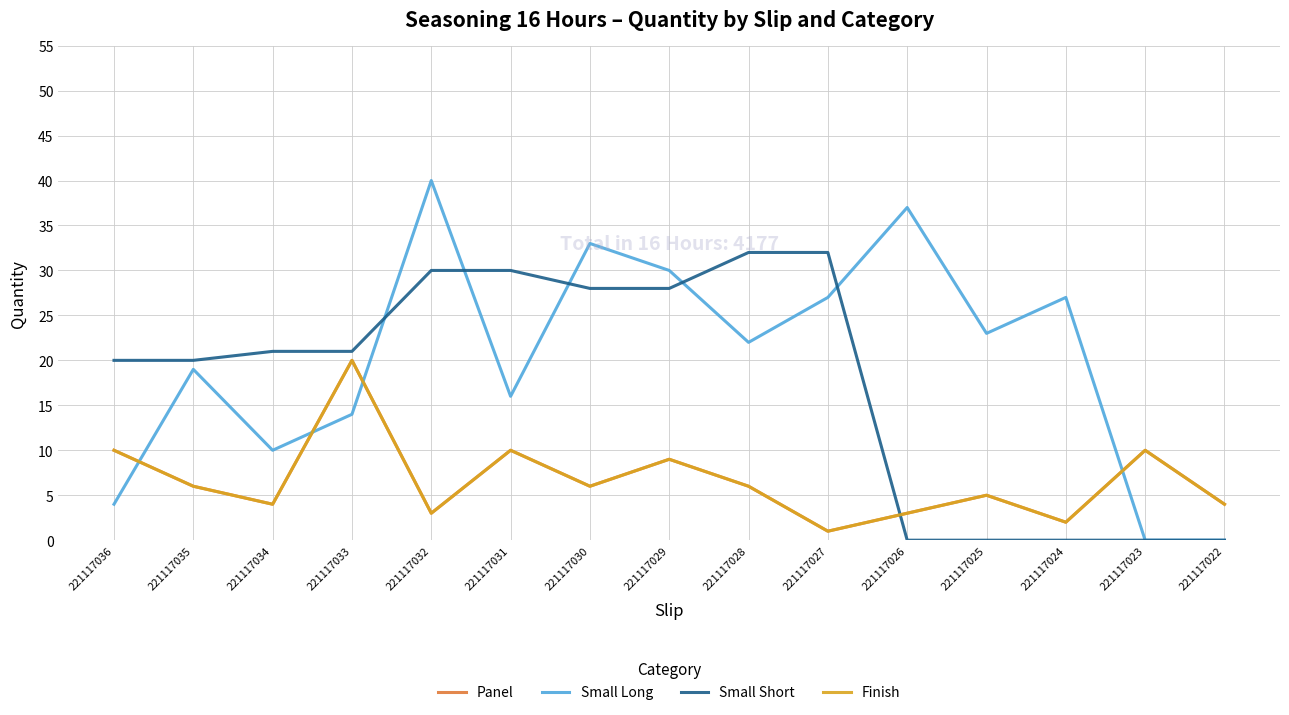

What is the highest value of the Small Long series?

40